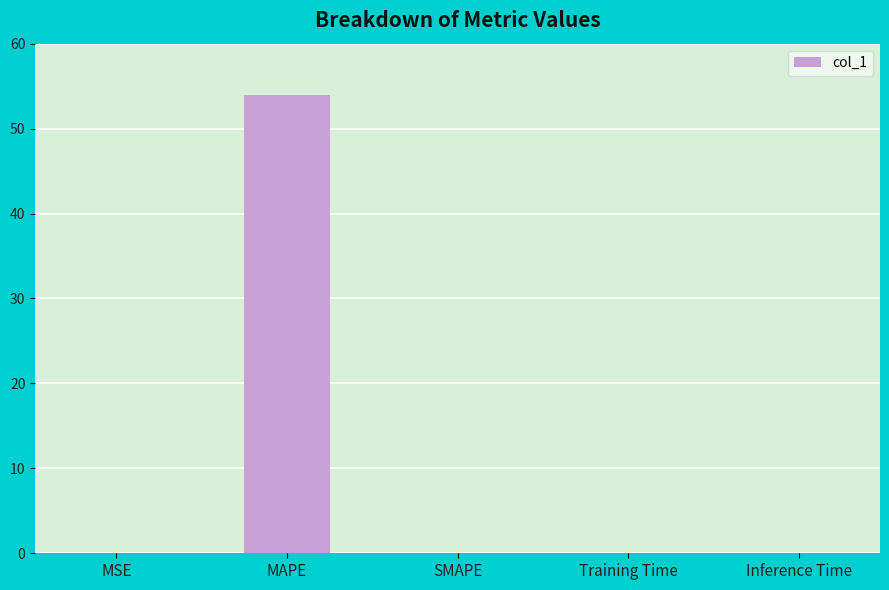

What is the greatest value displayed?

53.9